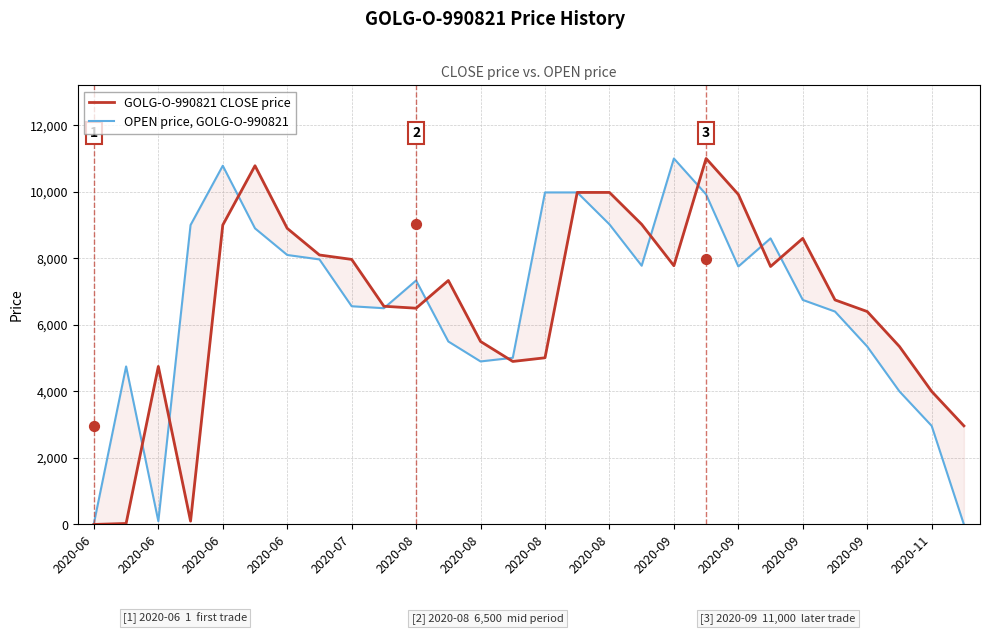

At how many categories does at least one series exceed 967?

27